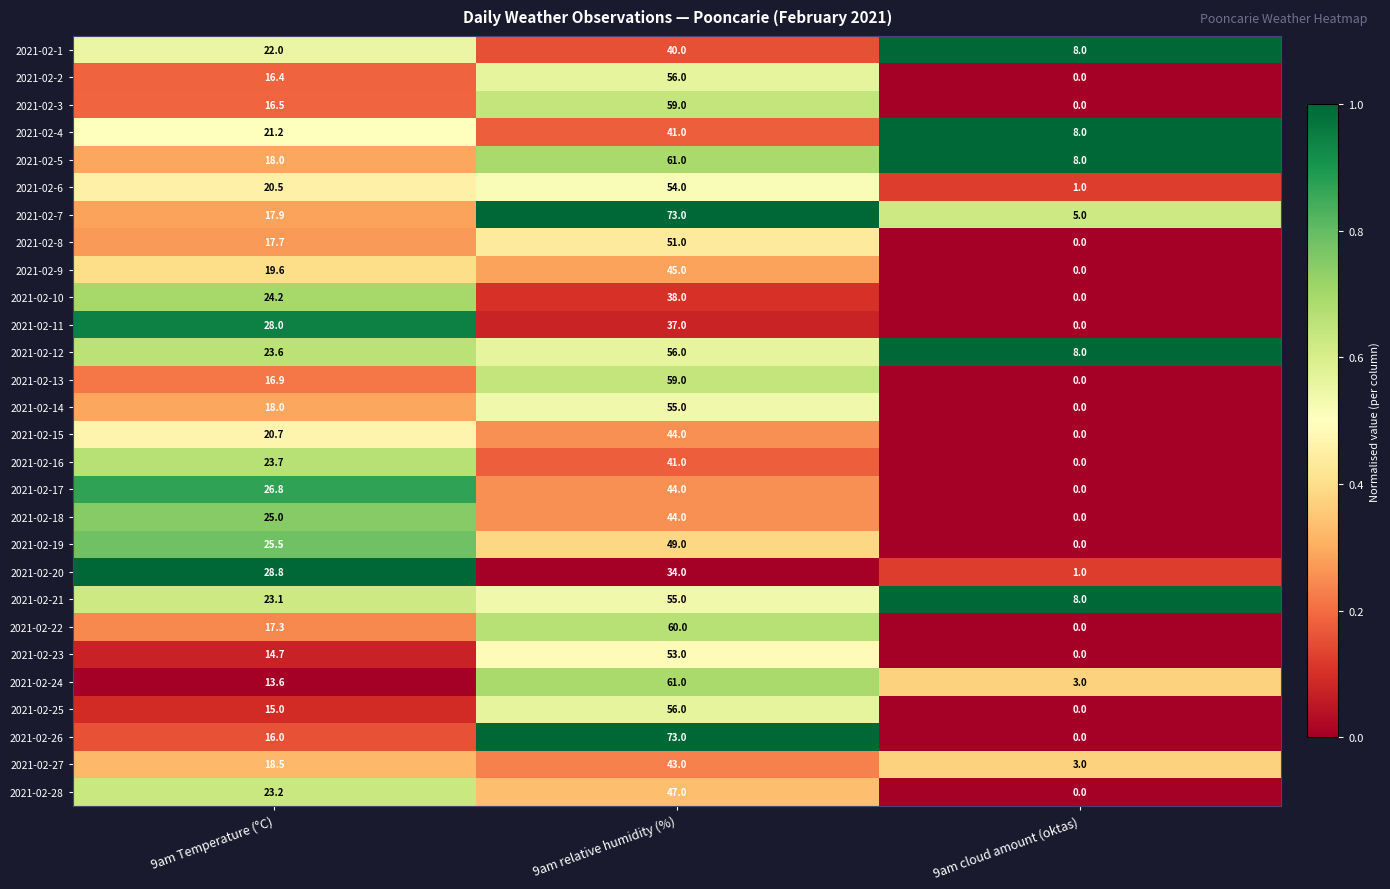

Where is 2021-02-13 nearest to the value 29?

9am Temperature (°C)